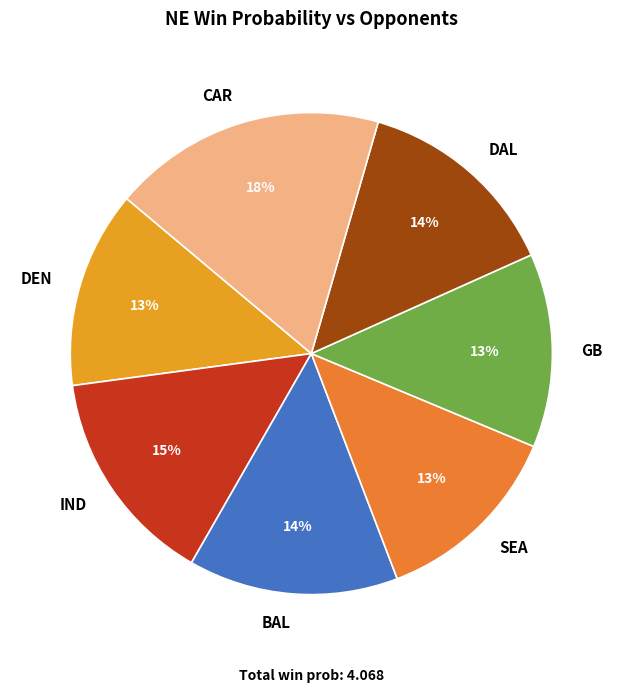

Is the sum of SEA and DAL greater than half?

No